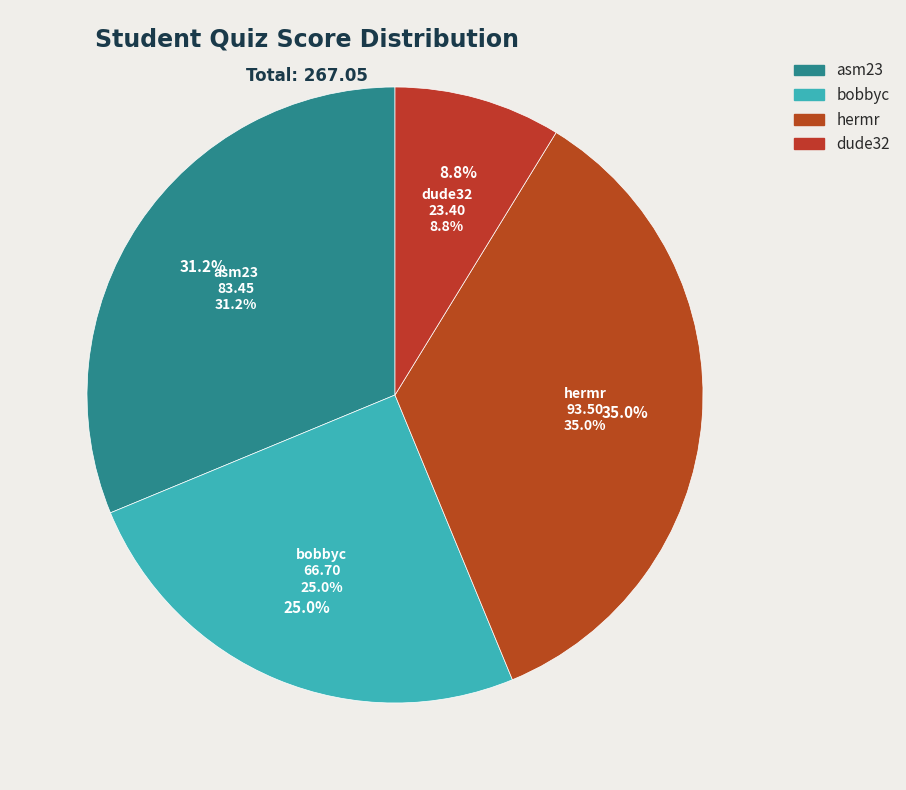

Is there a majority slice in this chart?

No